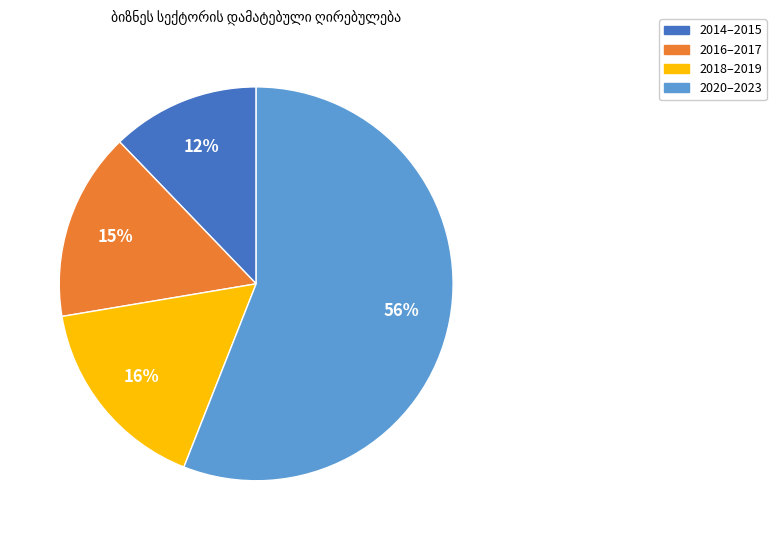

To the nearest percent, what is the difference between the largest and smallest slice percentages?

44%